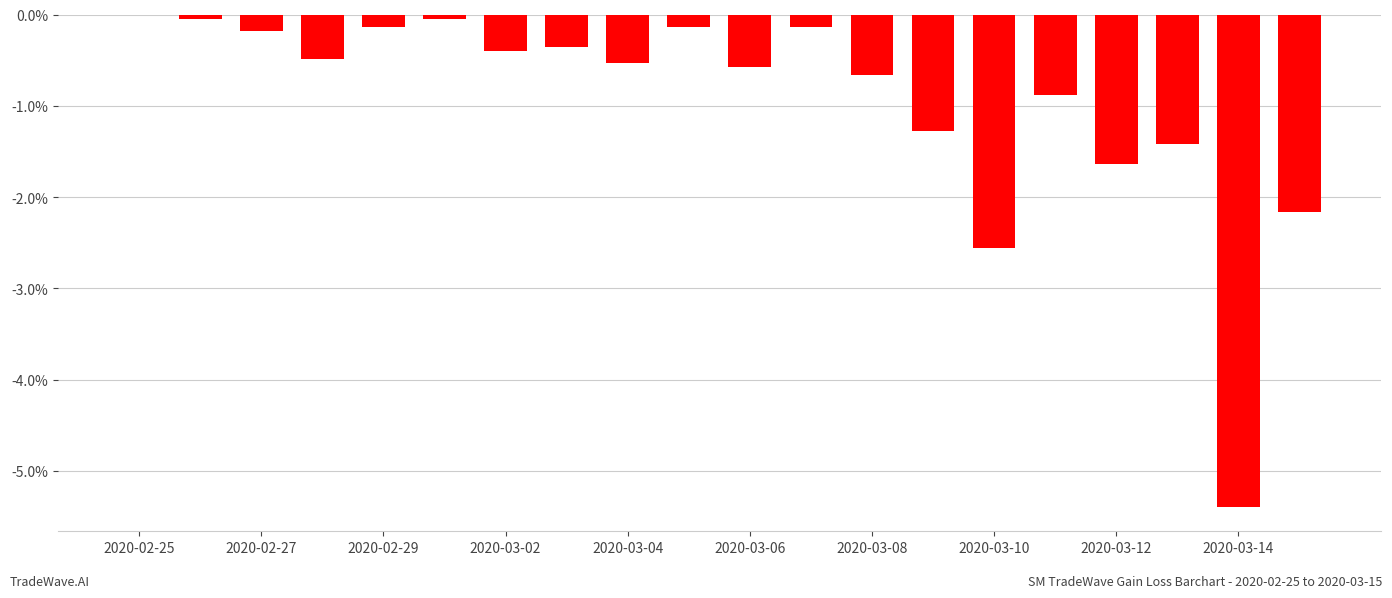

What is the sum of all values?

-19.0